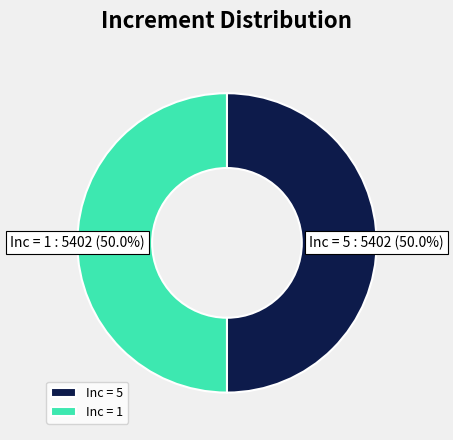

What is the ratio of the value at Inc = 1 to the value at Inc = 5?

1.0